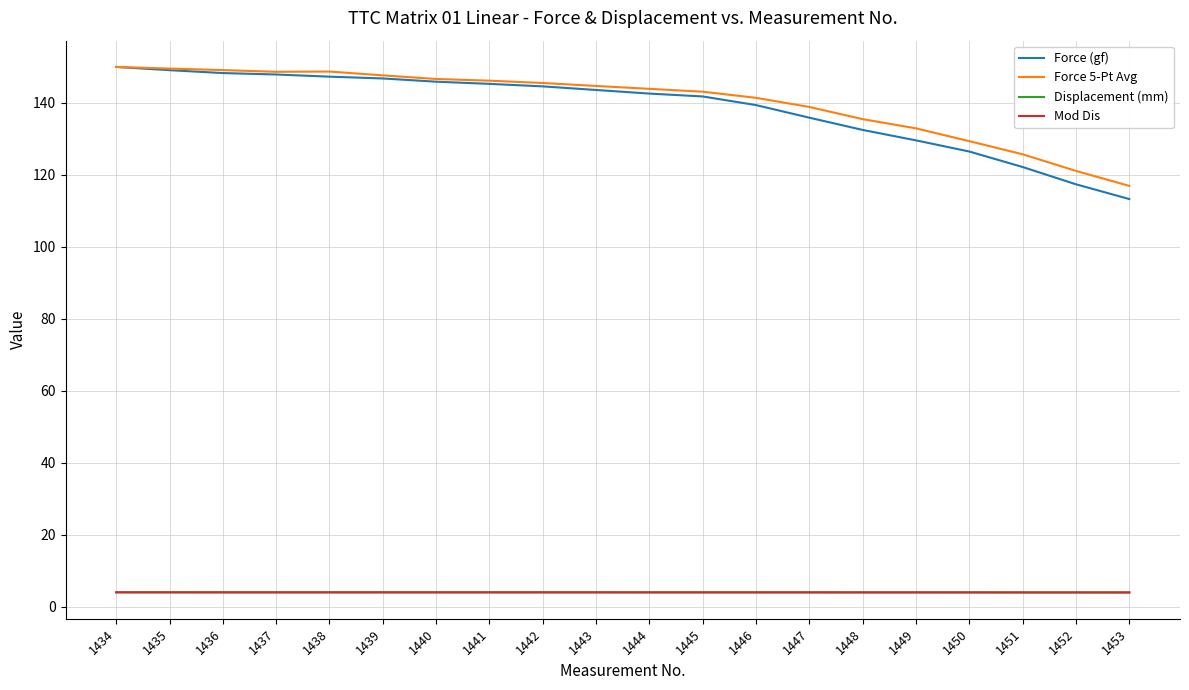

What is the sum of the Force 5-Pt Avg values at 1434 and 1438?

298.7